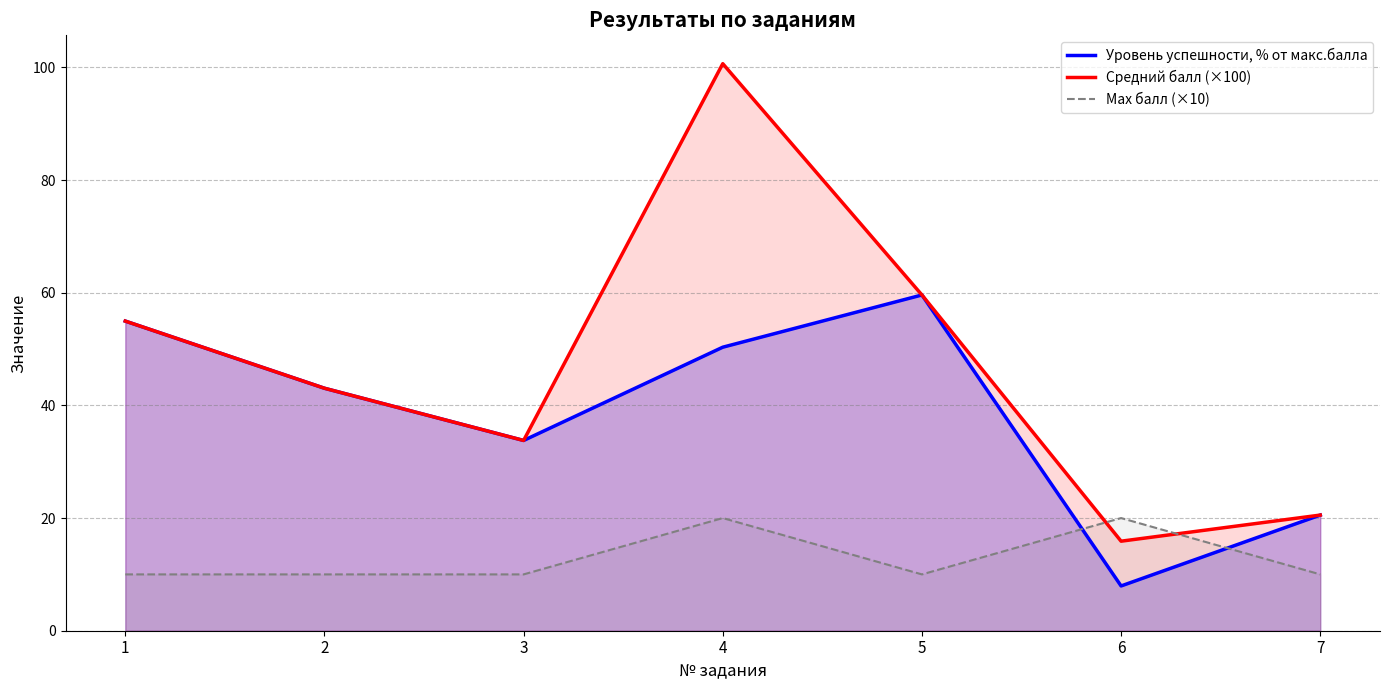

What is the spread (max minus min) of values at 2?

33.0